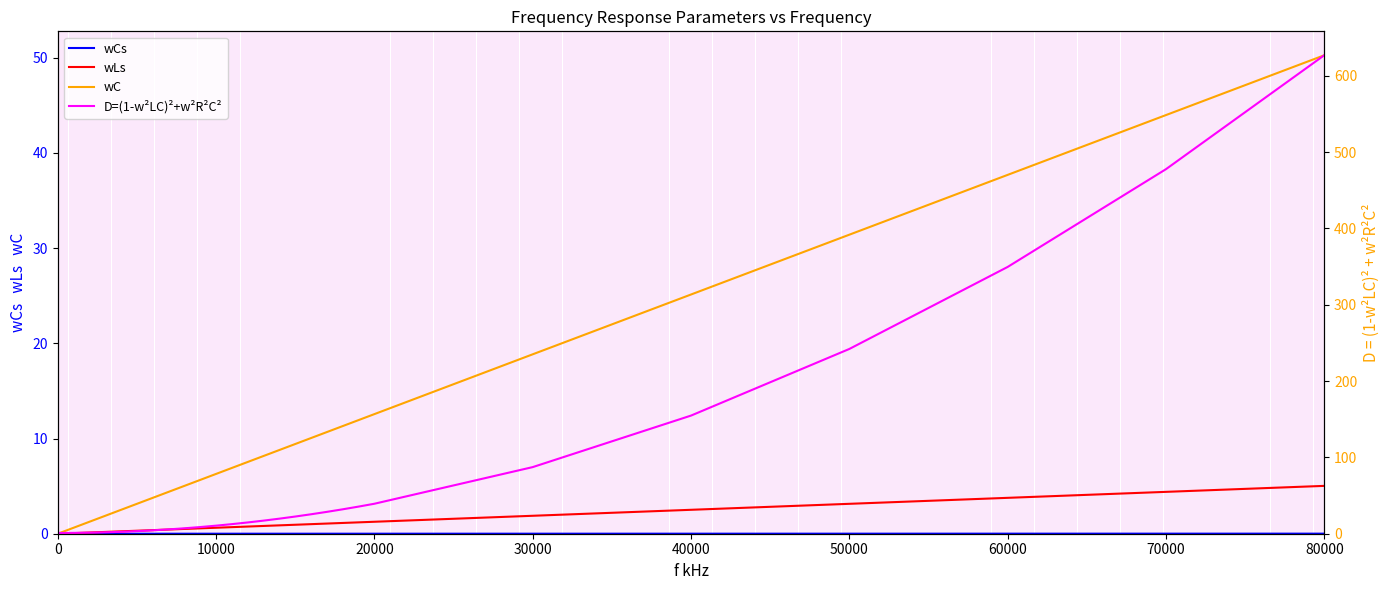

The D=(1-w²LC)²+w²R²C² series shows 2.2 at 9. True or false?

False